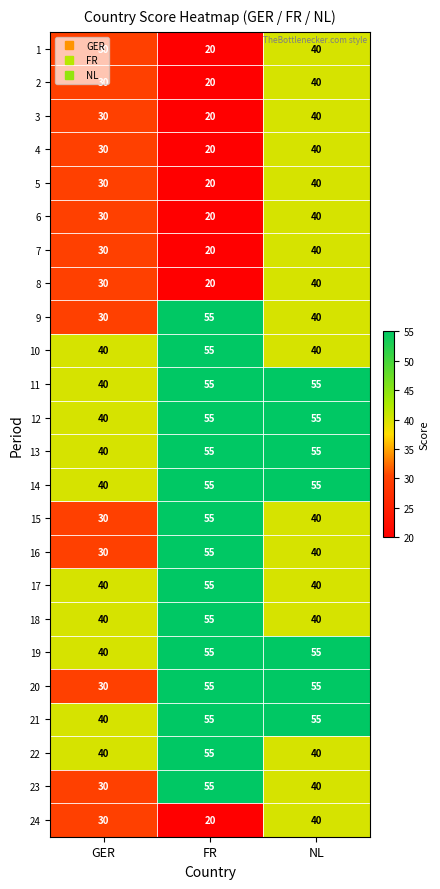

What is the spread (max minus min) of values at NL?

15